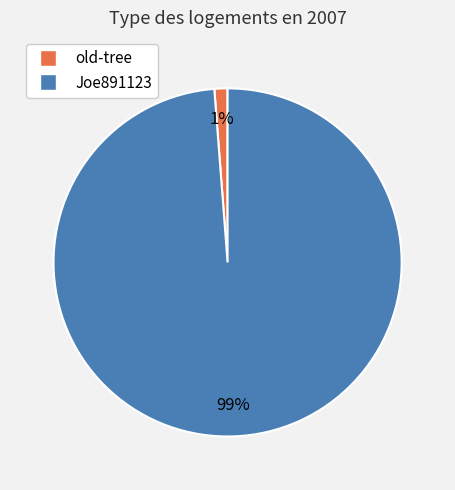

True or false: old-tree accounts for 1% of the total.

True